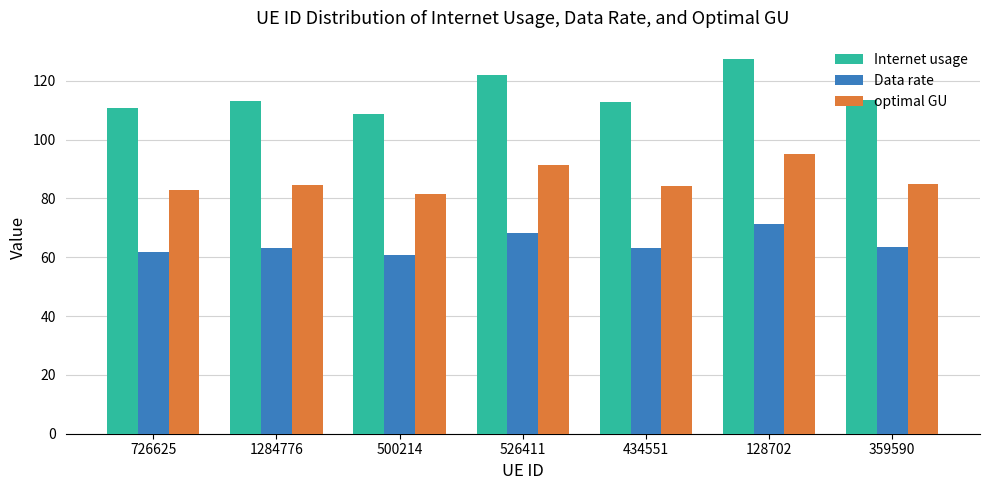

How many bars are there in total?

21